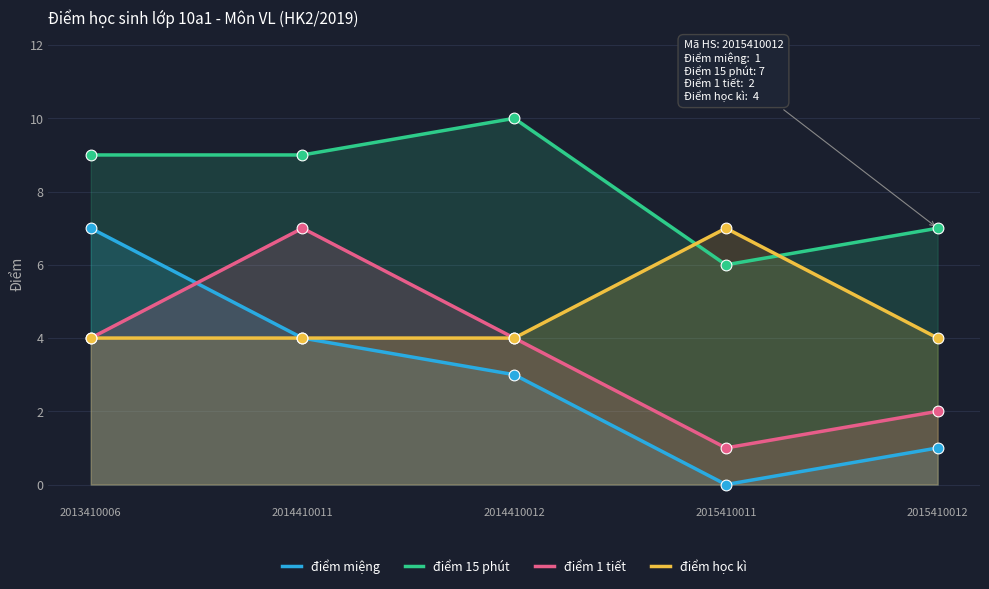

Which series has the largest total across all categories?

điểm 15 phút